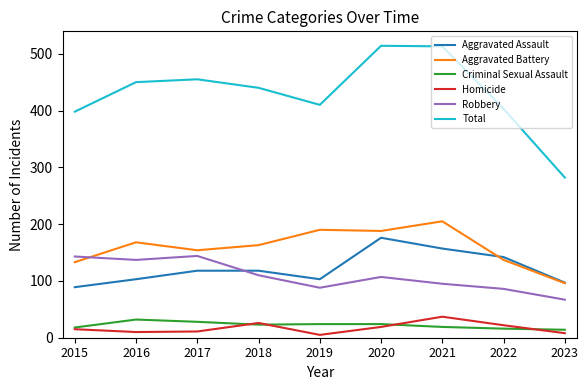

What are all the series names shown in the legend?

Aggravated Assault, Aggravated Battery, Criminal Sexual Assault, Homicide, Robbery, Total